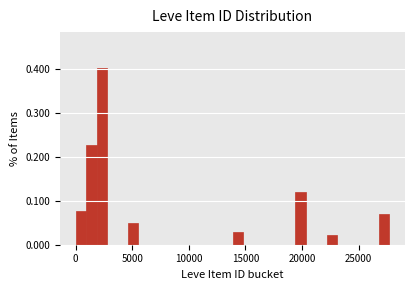

Around what value on the x-axis is the tallest bar? Give the approximate position of its centre, as read against the axis.

2500